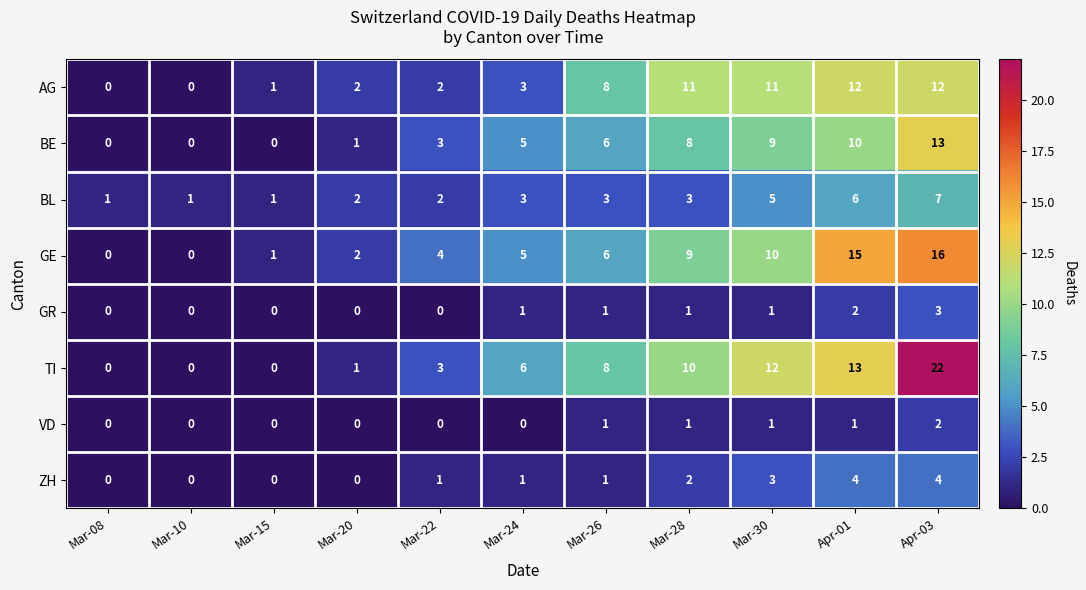

What is the total value across all series at Mar-24?

24